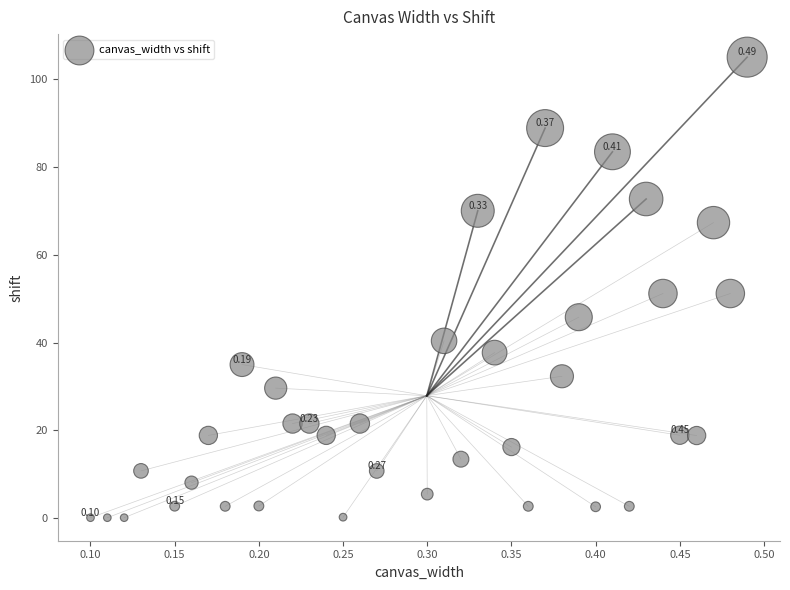

What is the range of X values (max minus min)?

0.4